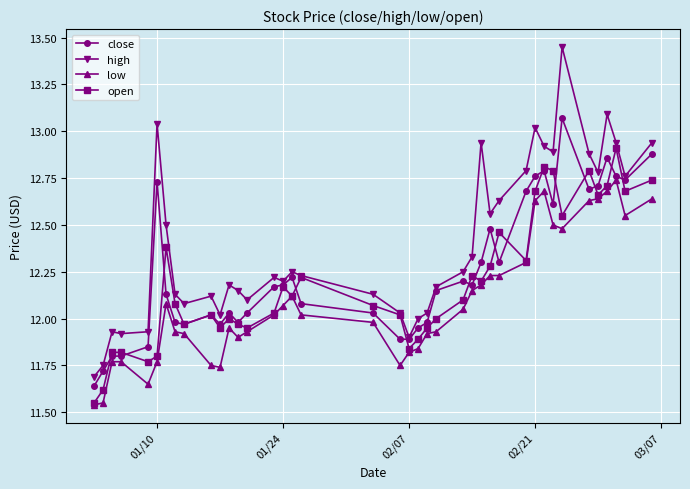

Which series has the largest range (max minus min)?

high